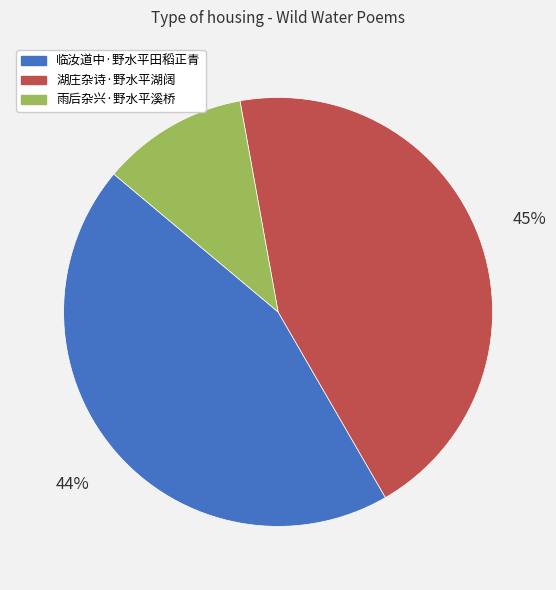

To the nearest percent, what percentage of the pie is 临汝道中·野水平田稻正青?

44%